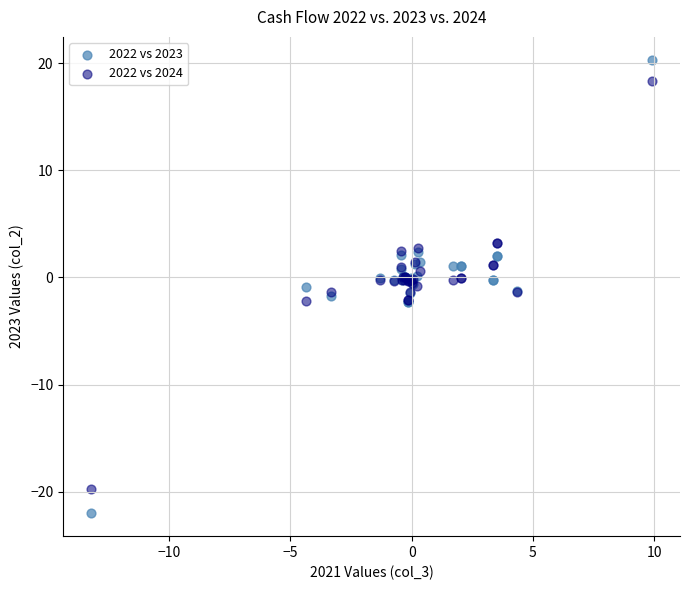

What are all the series names shown in the legend?

2022 vs 2023, 2022 vs 2024